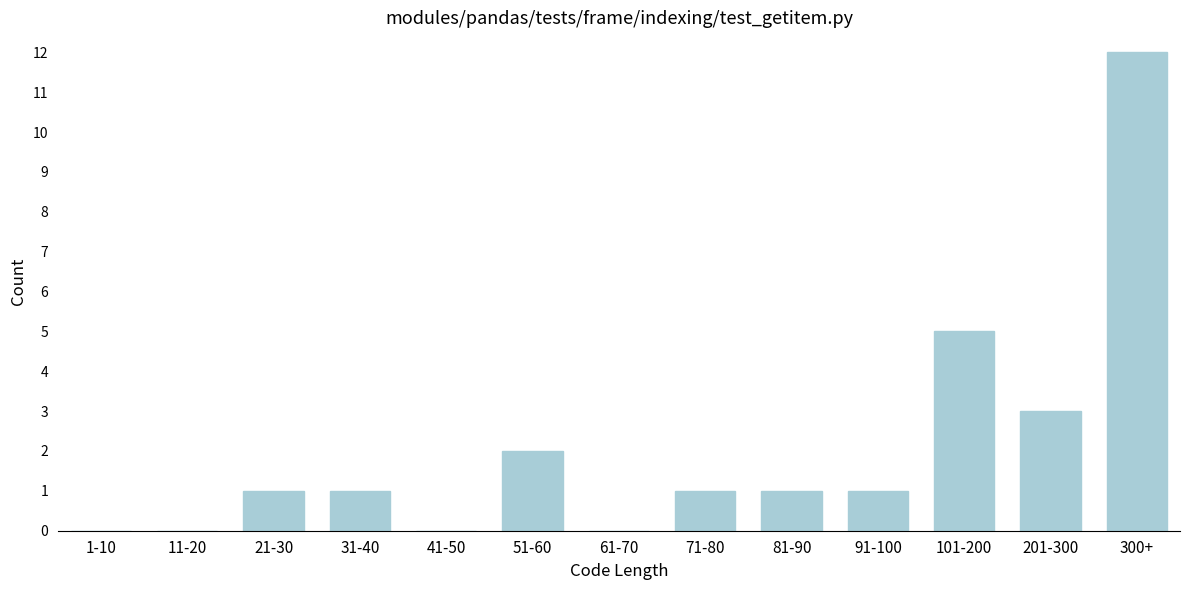

Reading left to right, what are all the values shown in this chart?

1-10=0	11-20=0	21-30=1	31-40=1	41-50=0	51-60=2	61-70=0	71-80=1	81-90=1	91-100=1	101-200=5	201-300=3	300+=12